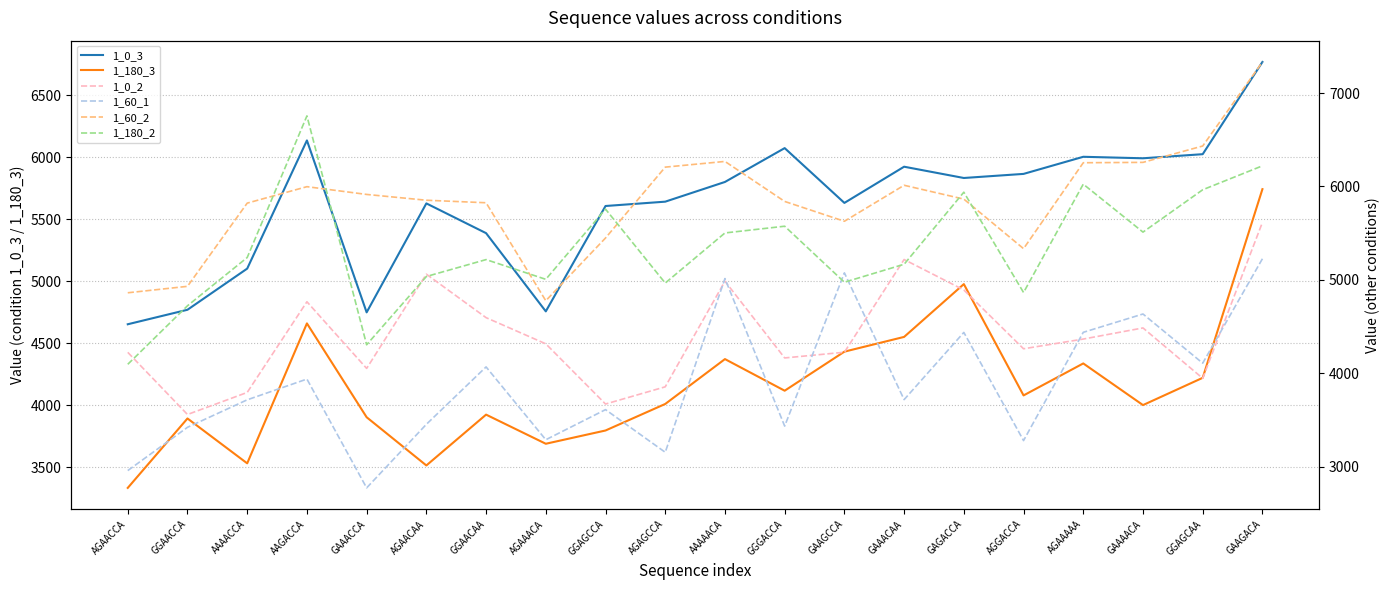

What is the difference between the maximum and minimum values in the 1_0_2 series?

2055